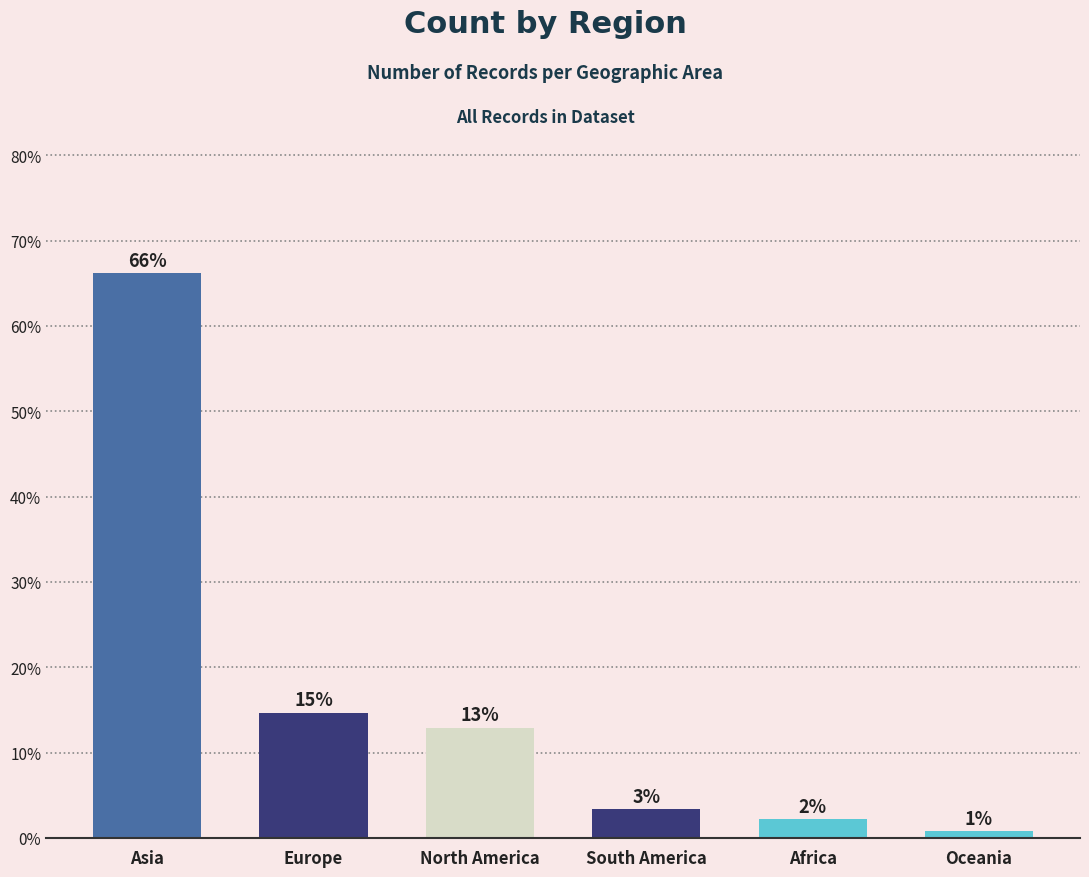

List the labels in order of value, smallest first.

Oceania, Africa, South America, North America, Europe, Asia